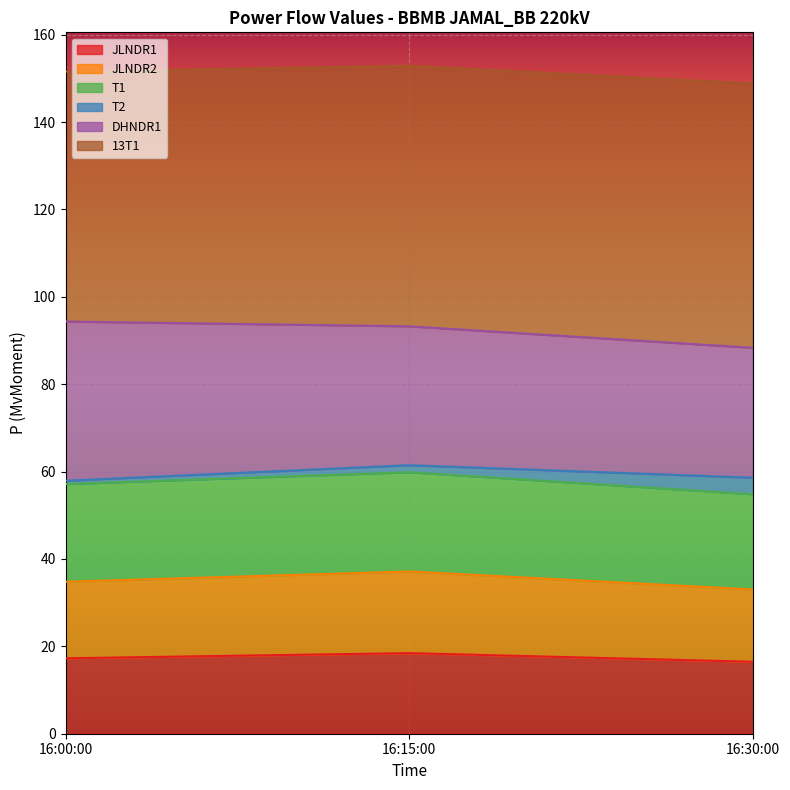

Does the chart display data point markers on the line(s)?

No